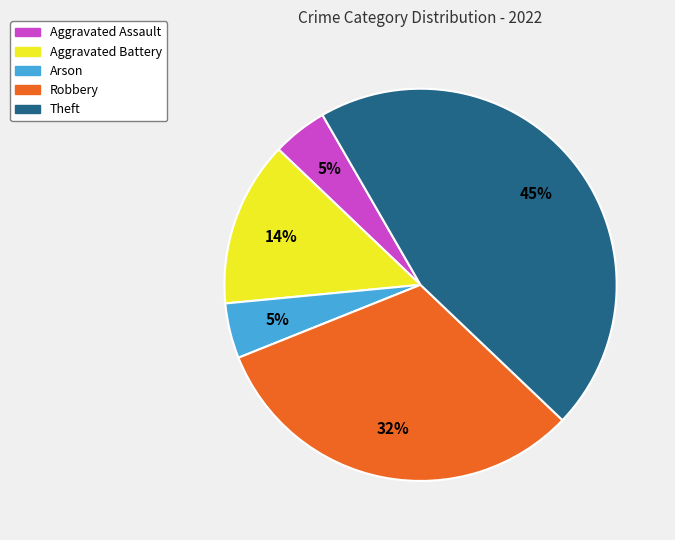

To the nearest percent, what percentage of the pie is Aggravated Battery?

14%